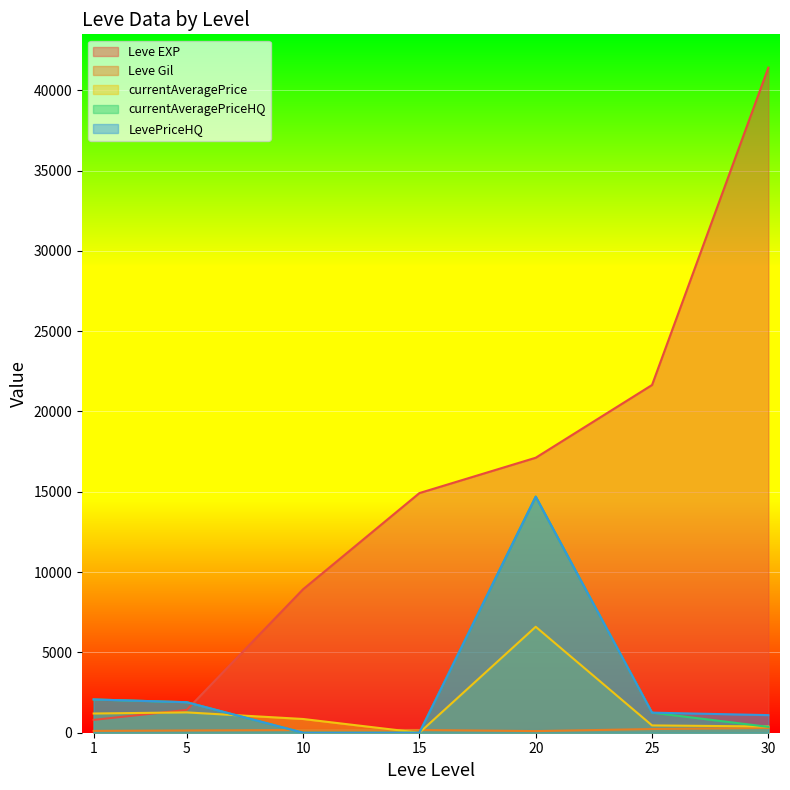

Which series has the widest spread of values?

Leve EXP